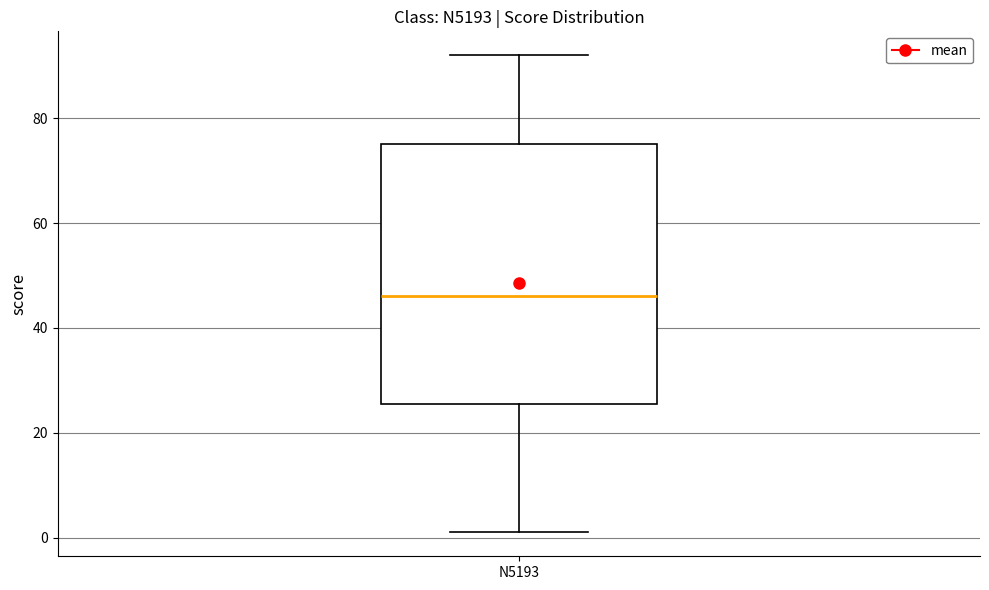

Transcribe this box plot: give where the median line is, the range the box spans, and where the two whiskers end, as read against the y-axis. The values are not printed on the chart, so give them approximately, as read against the axis.

median 46, box 26 to 76, whiskers 2 to 92